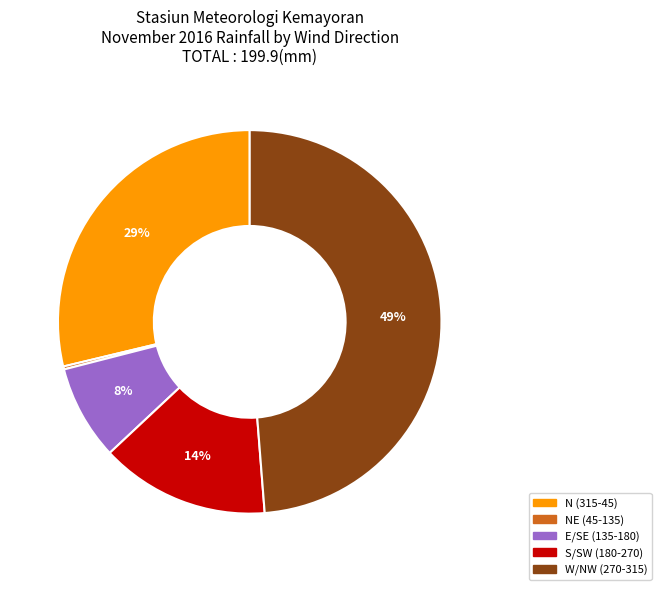

To the nearest percent, what is the difference between the largest and smallest slice percentages?

49%